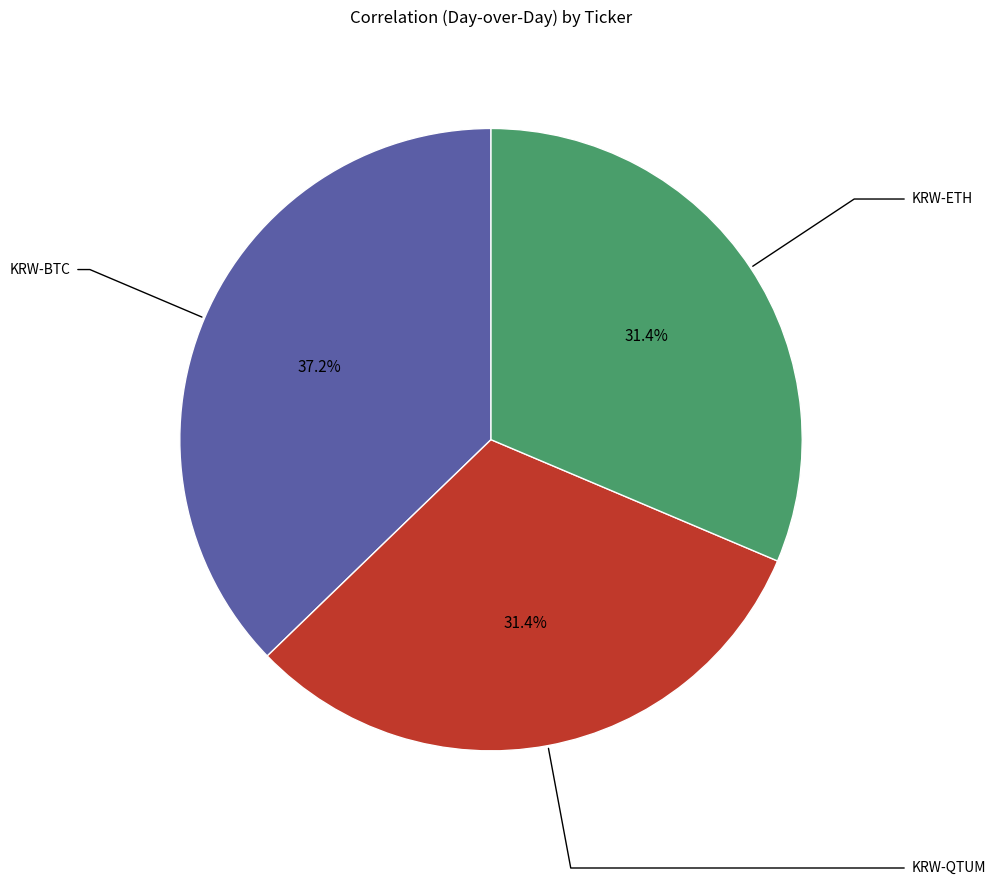

Is there any slice that represents more than half of the pie?

No